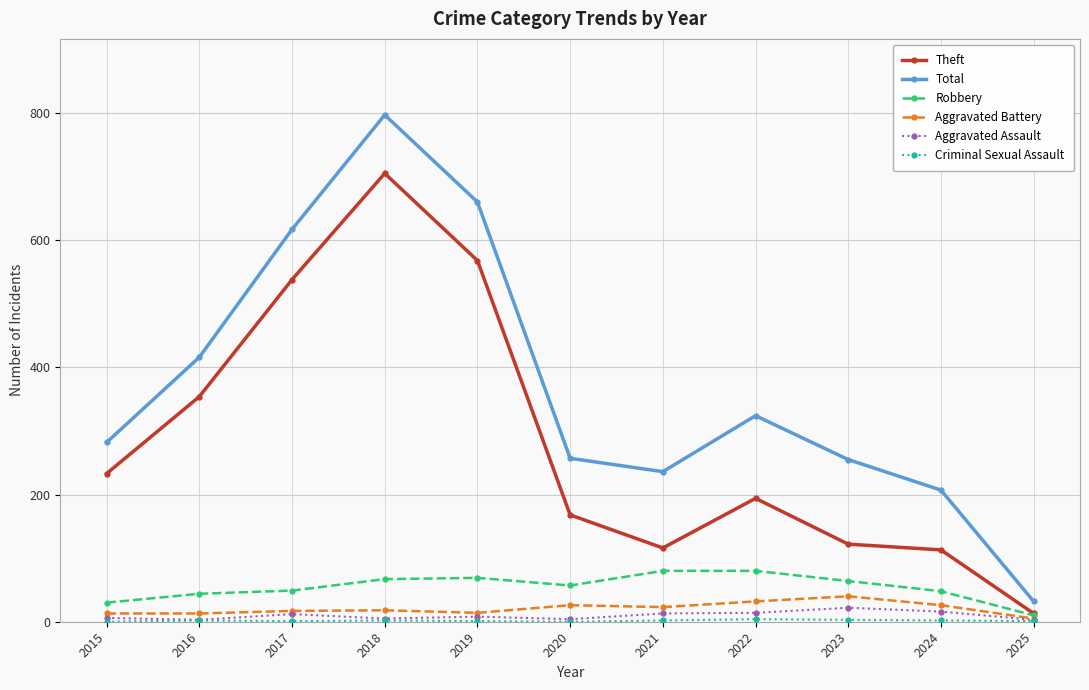

Which category has the lowest value in the Robbery series?

2025